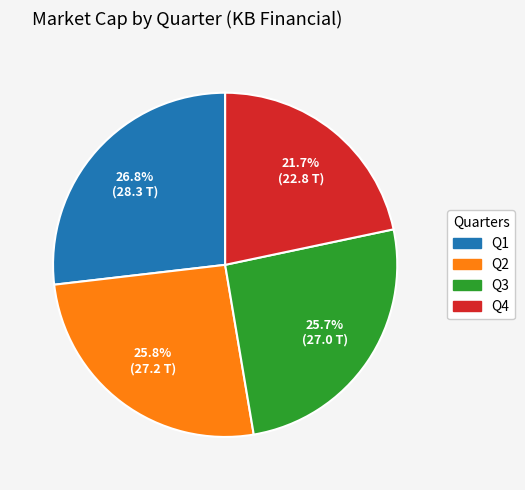

True or false: Q4 accounts for 31% of the total.

False